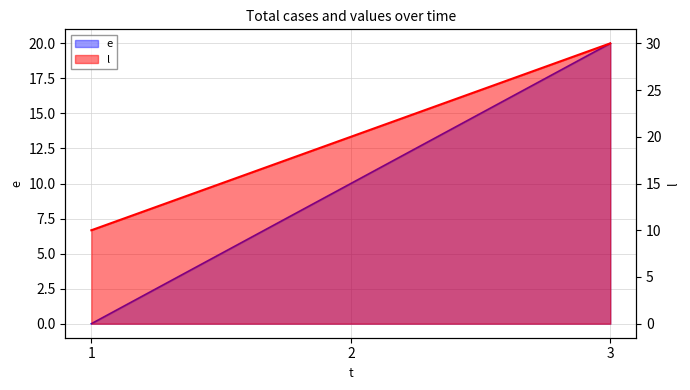

The l series shows 2 at 1. True or false?

False